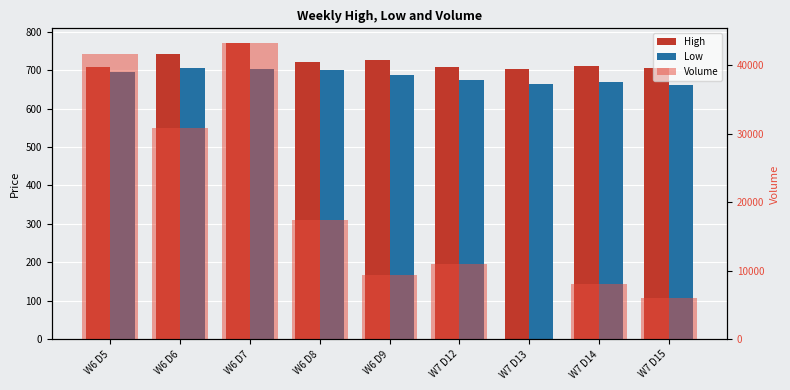

Reading left to right, list all the values displayed in this chart.

High: 707.5	742.9	770.0	720.0	725.5	707.5	703.0	710.0	705.0
Low: 694.4	705.0	703.2	699.0	688.1	675.0	665.0	670.0	660.0
Volume: 41600.0	30800.0	43200.0	17400.0	9400.0	11000.0	0.0	8000.0	6000.0